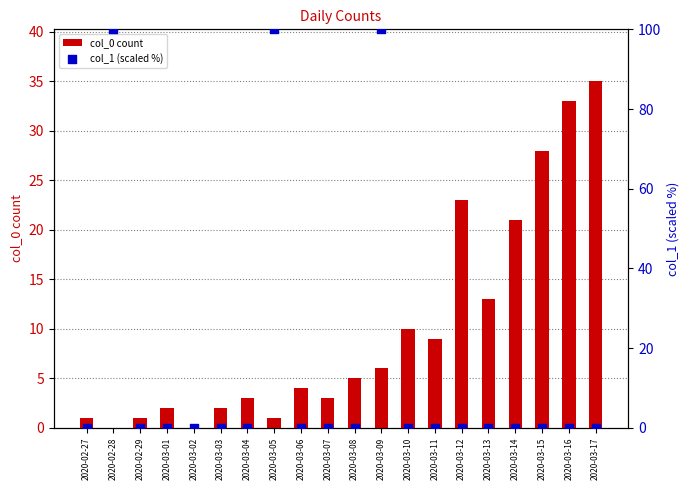

At how many categories does at least one series exceed 91?

3